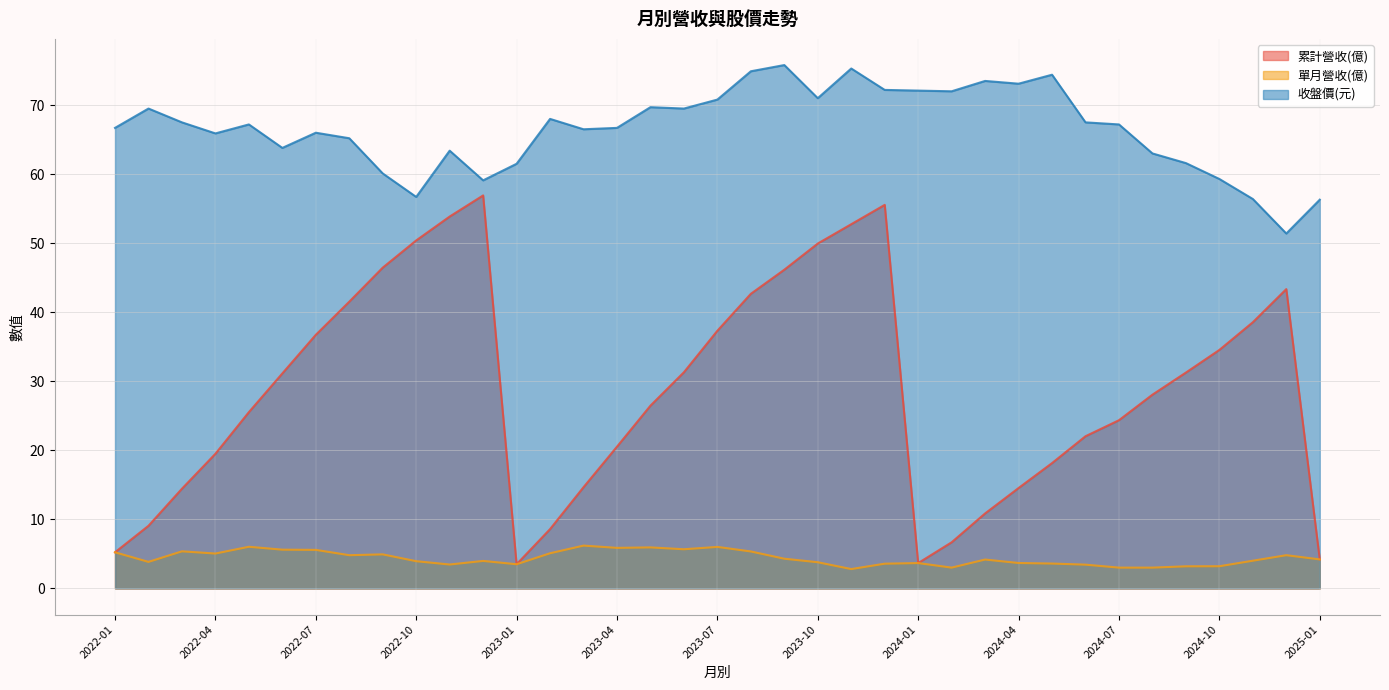

True or false: 收盤價(元) and 累計營收(億) cross at least once.

False